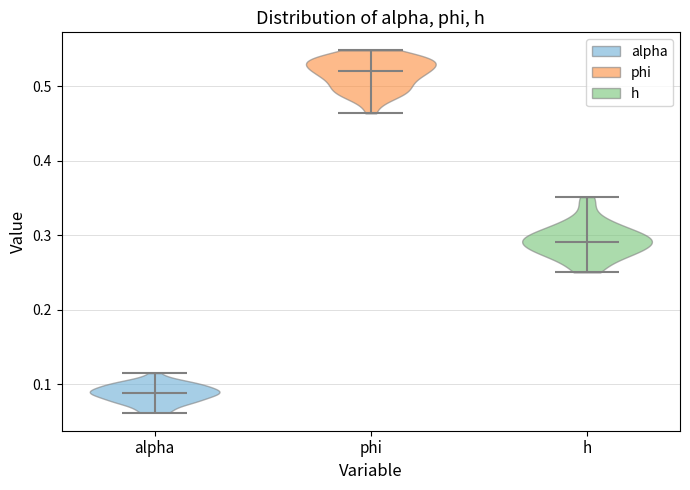

Reading left to right, read every violin against the y-axis: where its median line is, and the lowest and highest points it reaches. The values are not printed on the chart, so give them approximately, as read against the axis.

alpha: median line 0.09, lowest point 0.06, highest point 0.11
phi: median line 0.52, lowest point 0.46, highest point 0.55
h: median line 0.29, lowest point 0.25, highest point 0.35